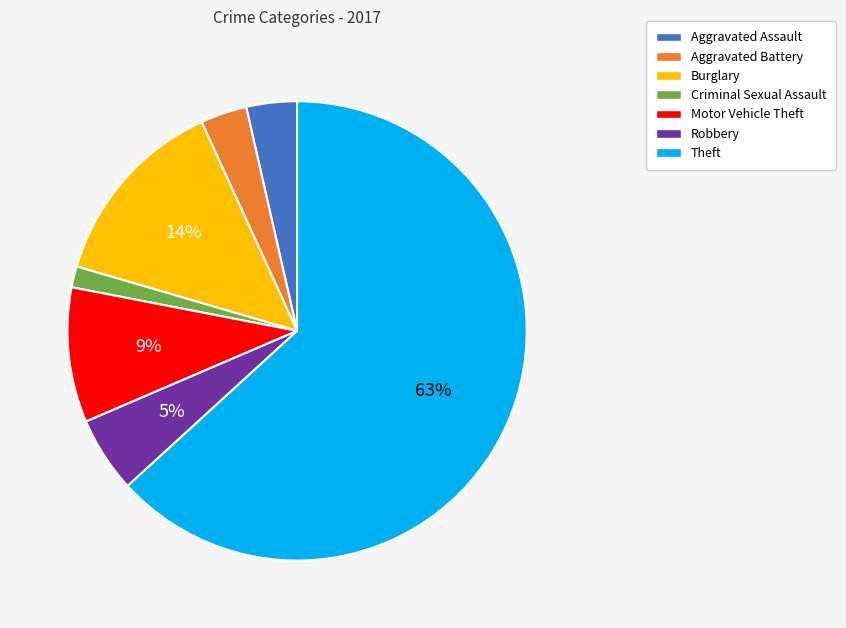

Which category has the biggest portion of the pie?

Theft